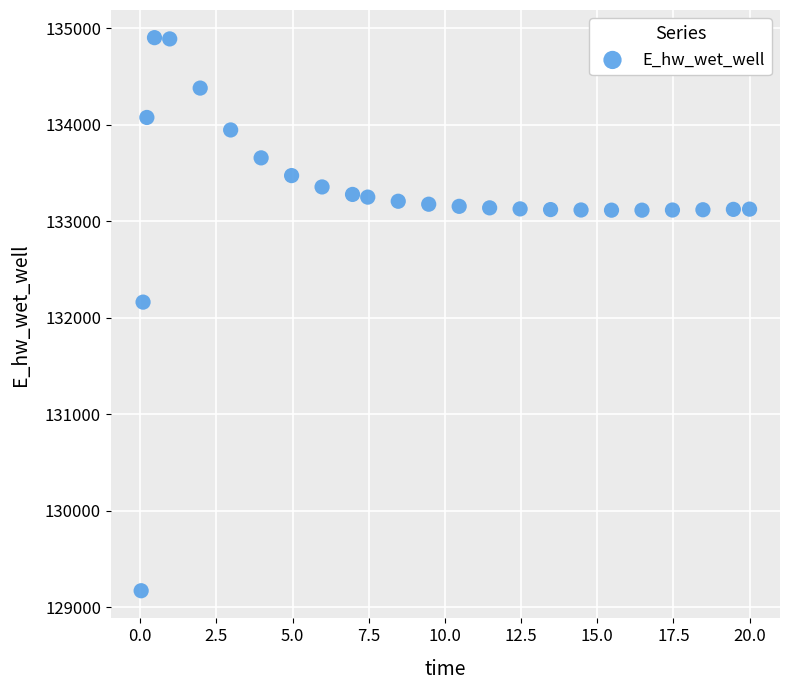

What is the range of X values (max minus min)?

20.0